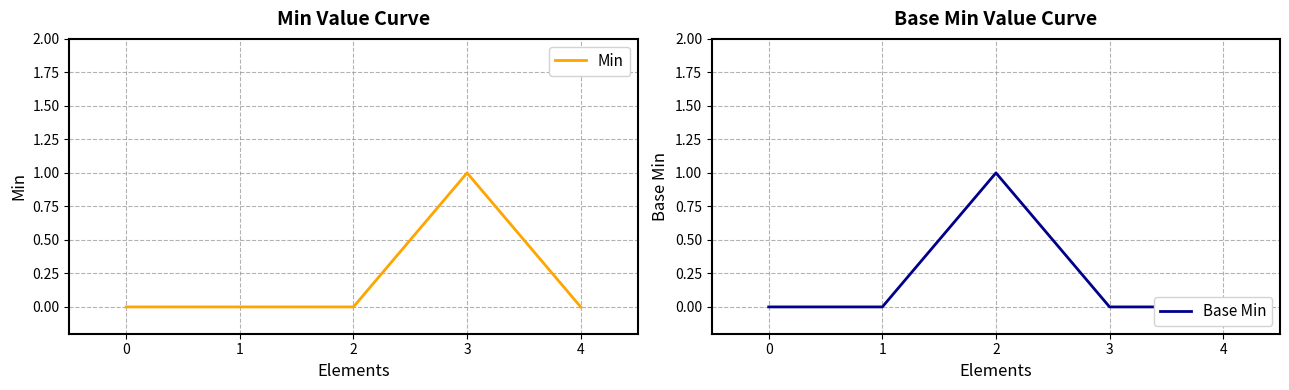

At which category is the sum across all series the highest?

2